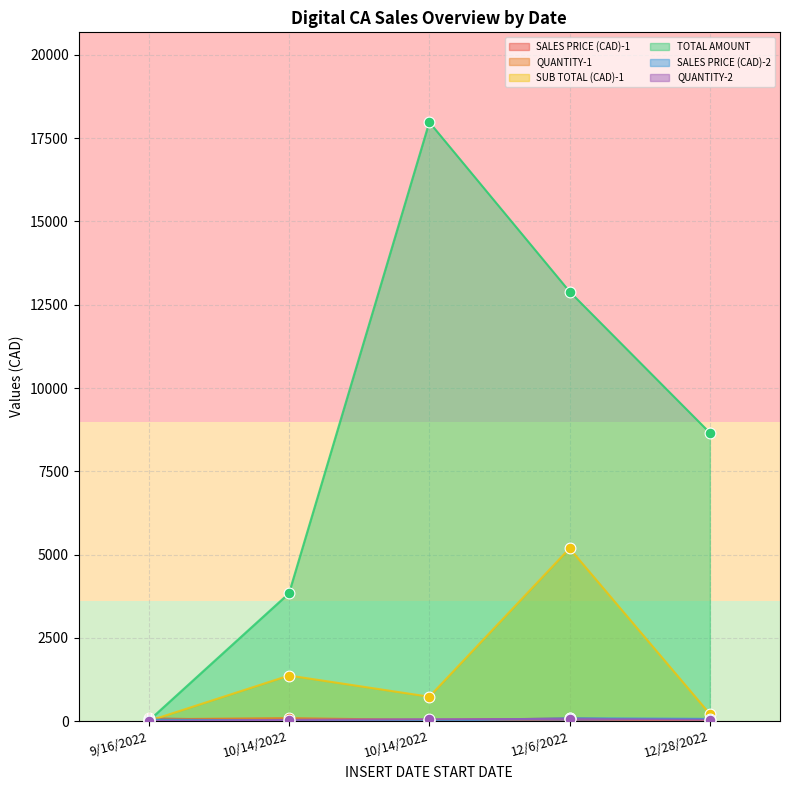

Which series contains the highest Y value?

TOTAL AMOUNT